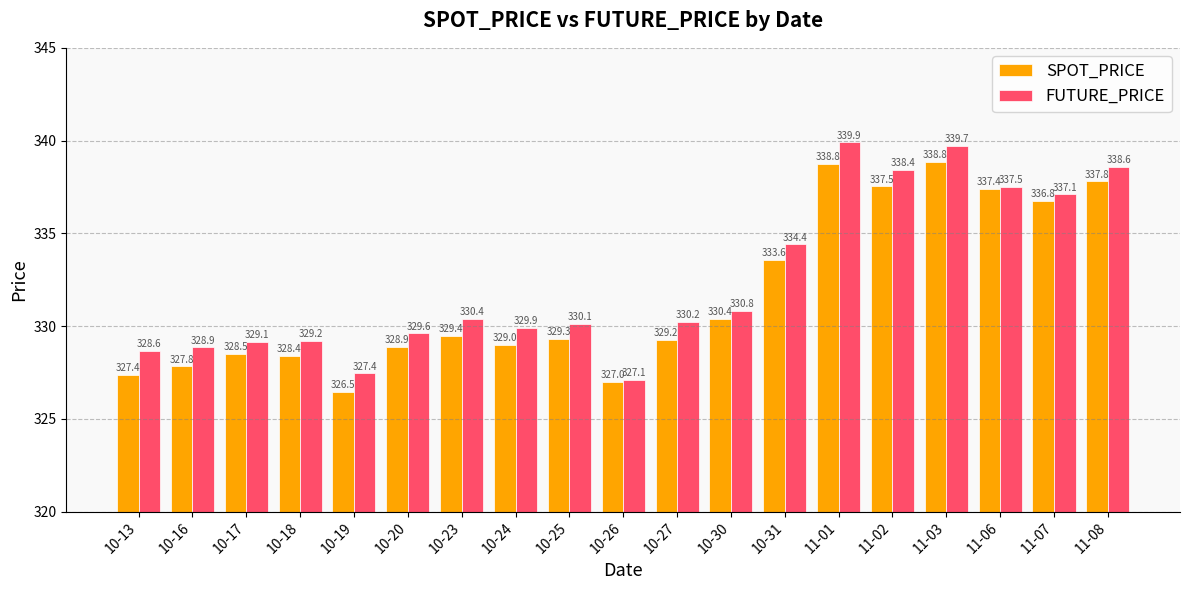

What are all the series names shown in the legend?

SPOT_PRICE, FUTURE_PRICE